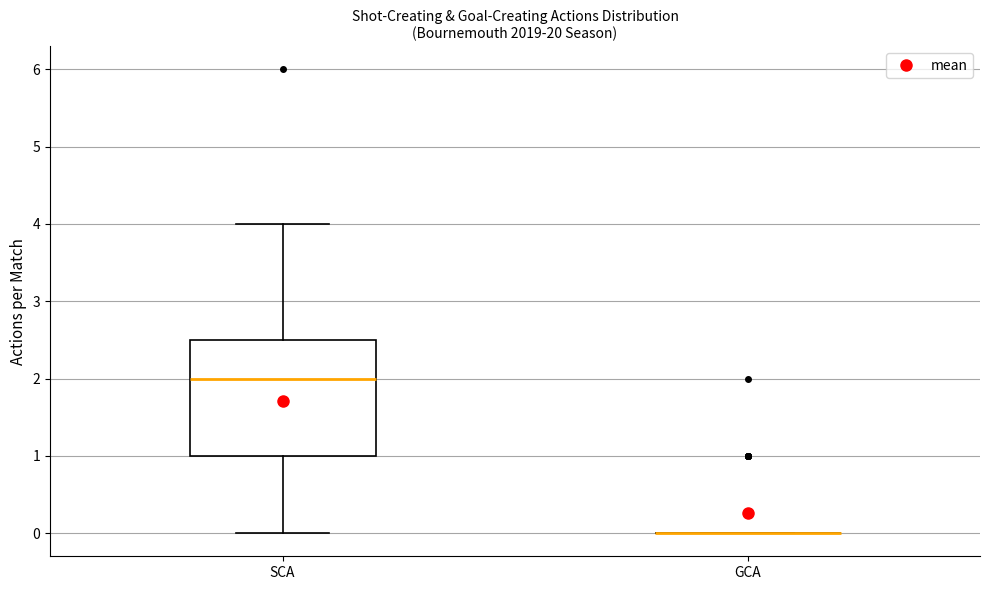

Reading left to right, transcribe this box plot: for each box, give where its median line is, the range the box spans, and where its two whiskers end, as read against the y-axis. The values are not printed on the chart, so give them approximately, as read against the axis.

SCA: median 2.0, box 1.0 to 2.5, whiskers 0.0 to 4.0
GCA: box collapsed to a line at 0.0, whiskers 0.0 to 0.0